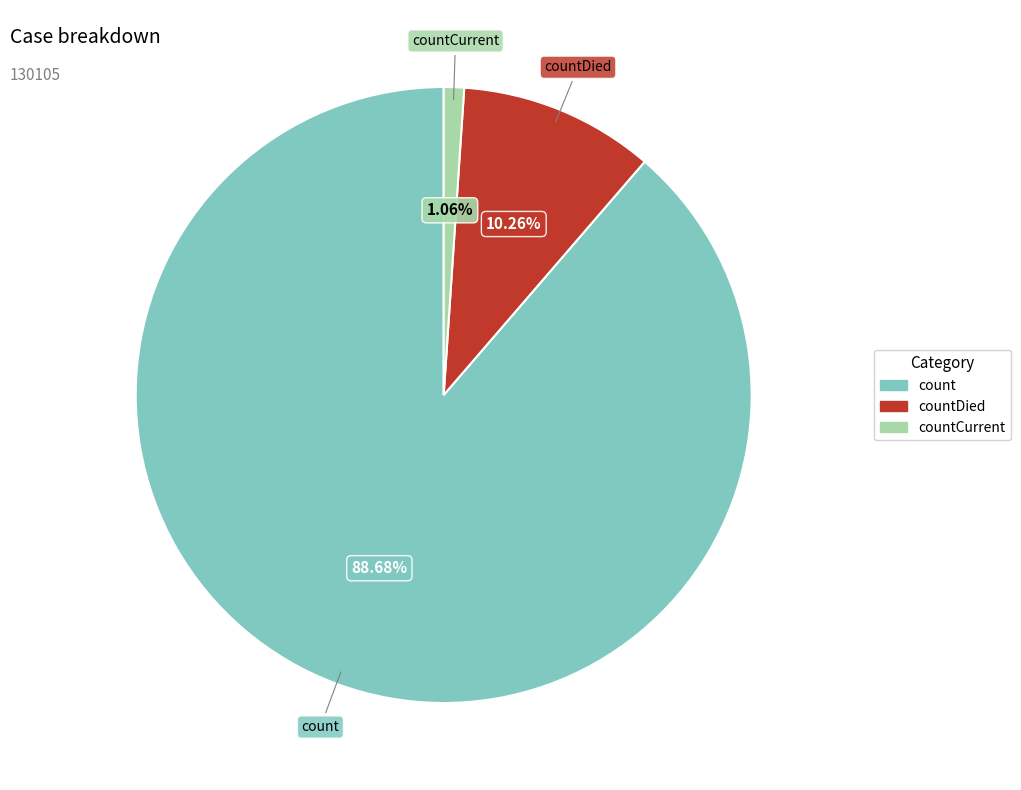

Which slice represents more than half of the pie?

count